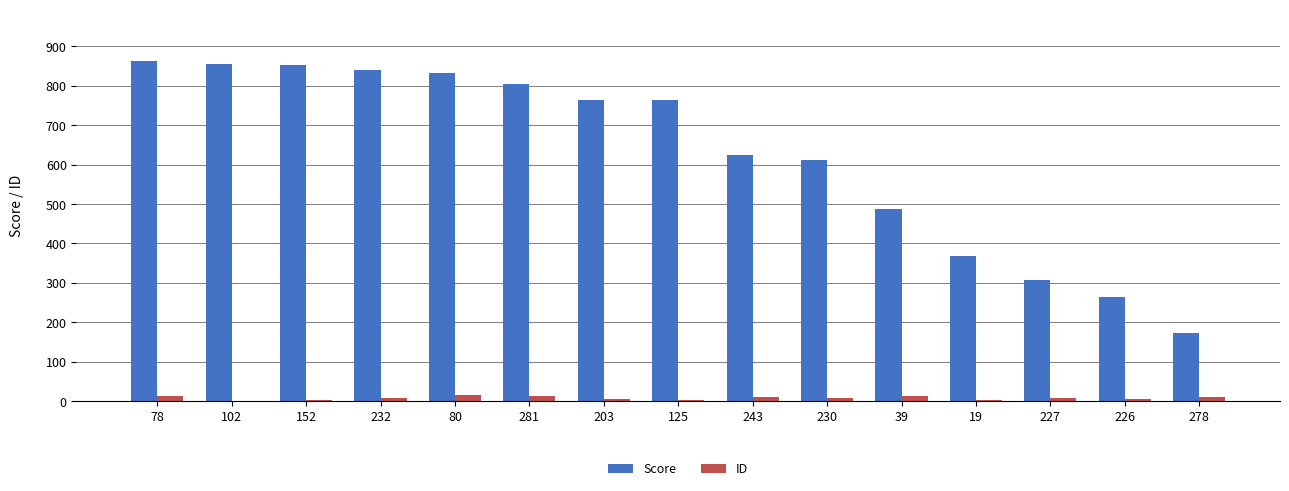

Between 80 and 19, which series saw the biggest shift?

Score